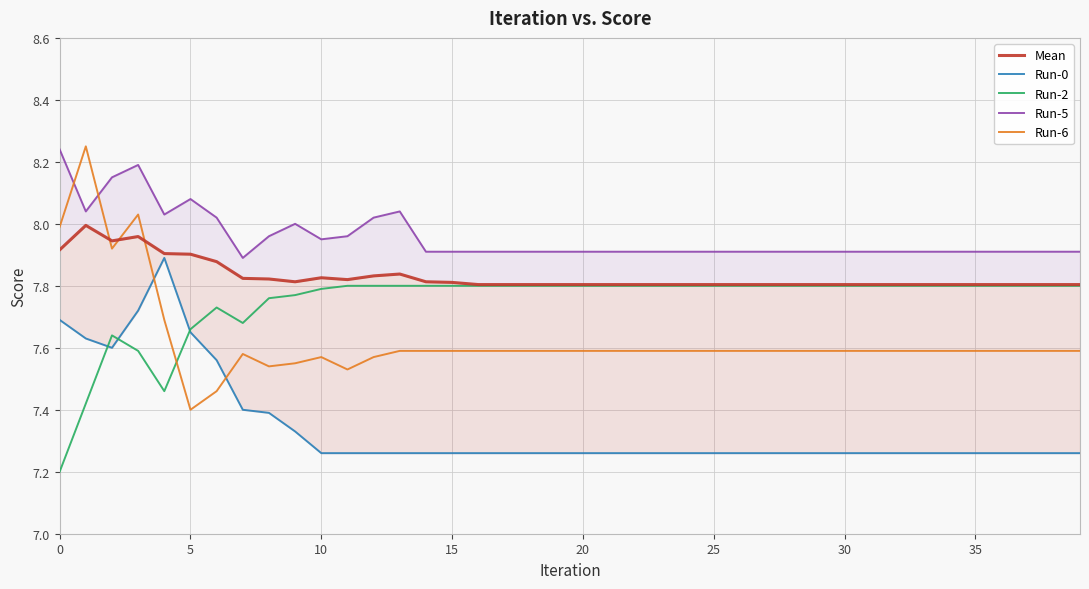

After their last crossing, which series has the higher values: Run-6 or Run-2?

Run-2